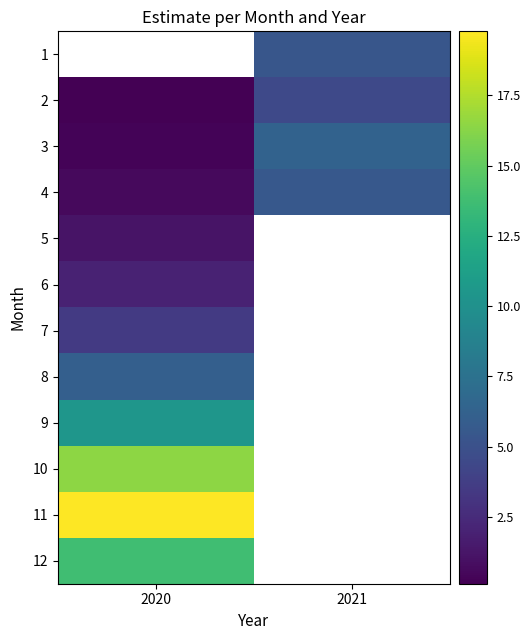

At 2020, list the series in order from largest to smallest.

1, 11, 10, 12, 9, 8, 7, 6, 5, 4, 3, 2